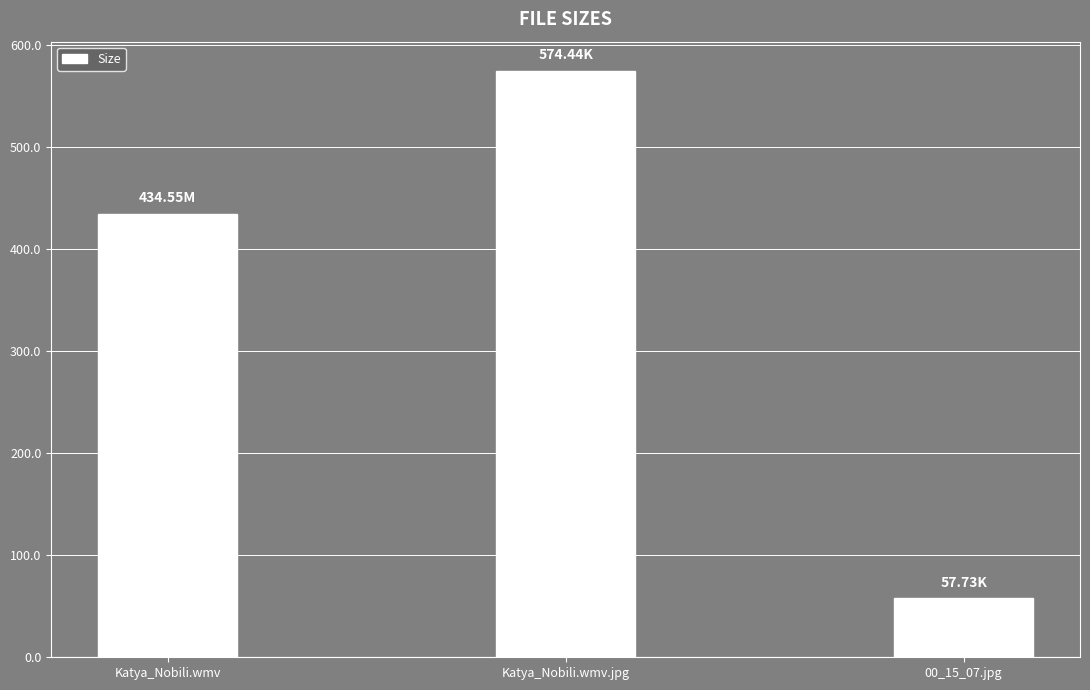

How many distinct data groups are displayed?

1